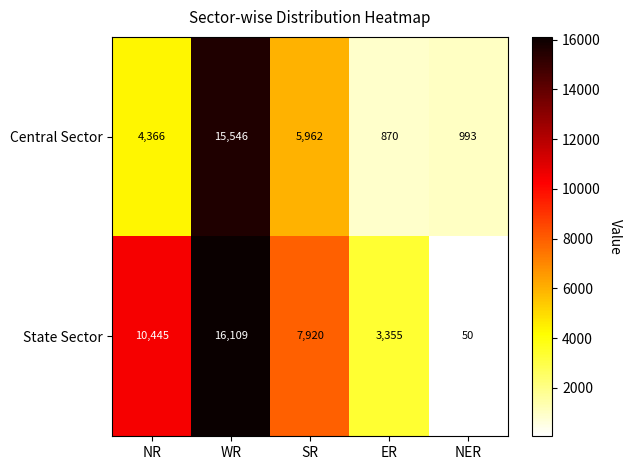

At which label does State Sector first exceed 7920?

NR